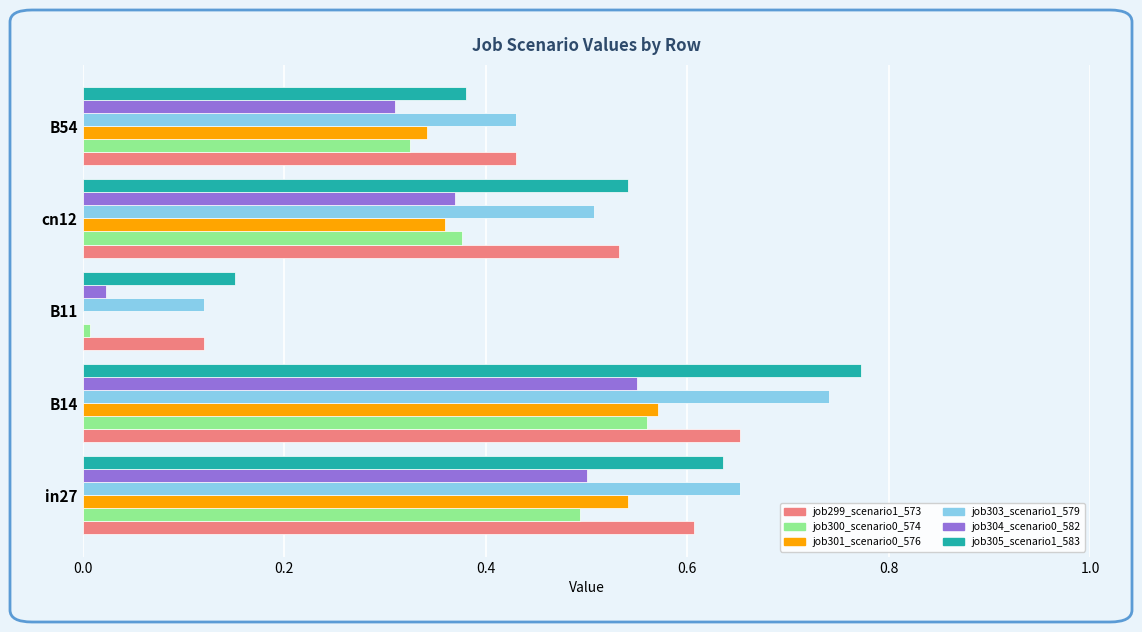

What is the sum of all job299_scenario1_573 values?

2.3